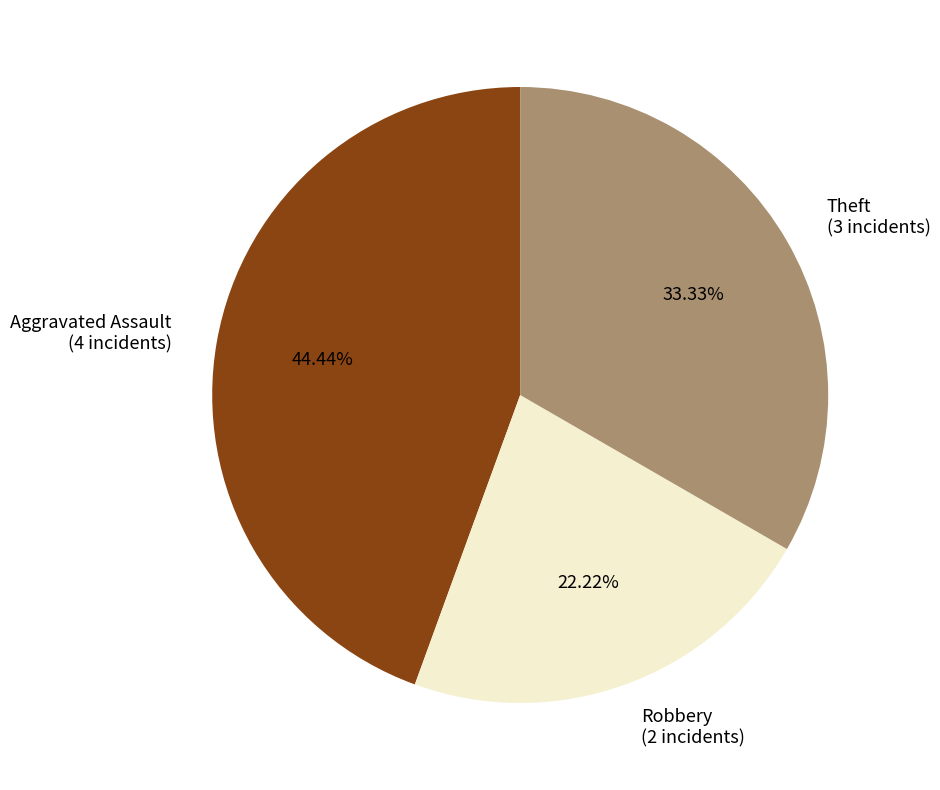

Between Robbery (2 incidents) and Aggravated Assault (4 incidents), which is larger?

Aggravated Assault (4 incidents)